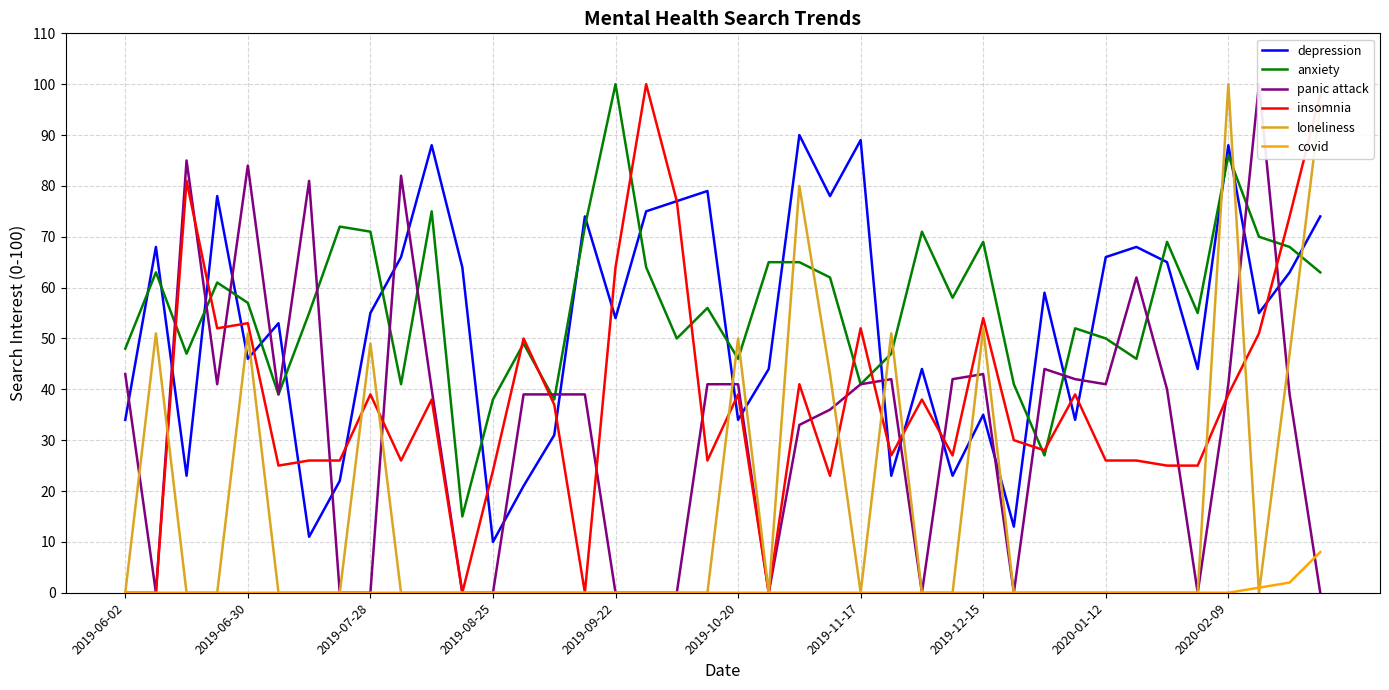

True or false: depression and covid intersect in this chart.

False